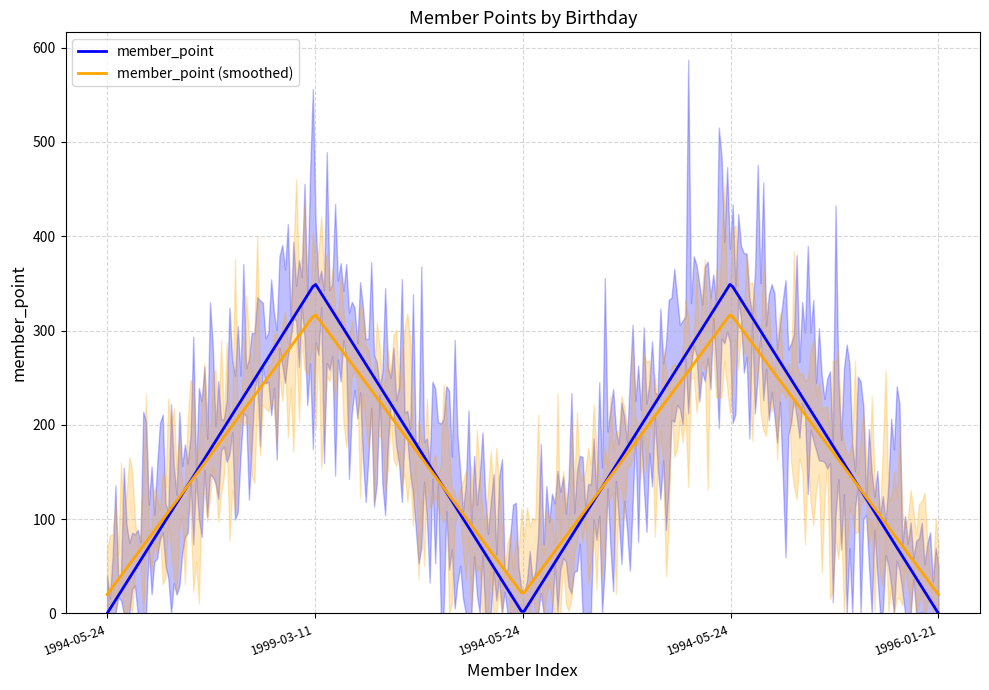

The chart shows a value of 350 at 1994-05-24. True or false?

True